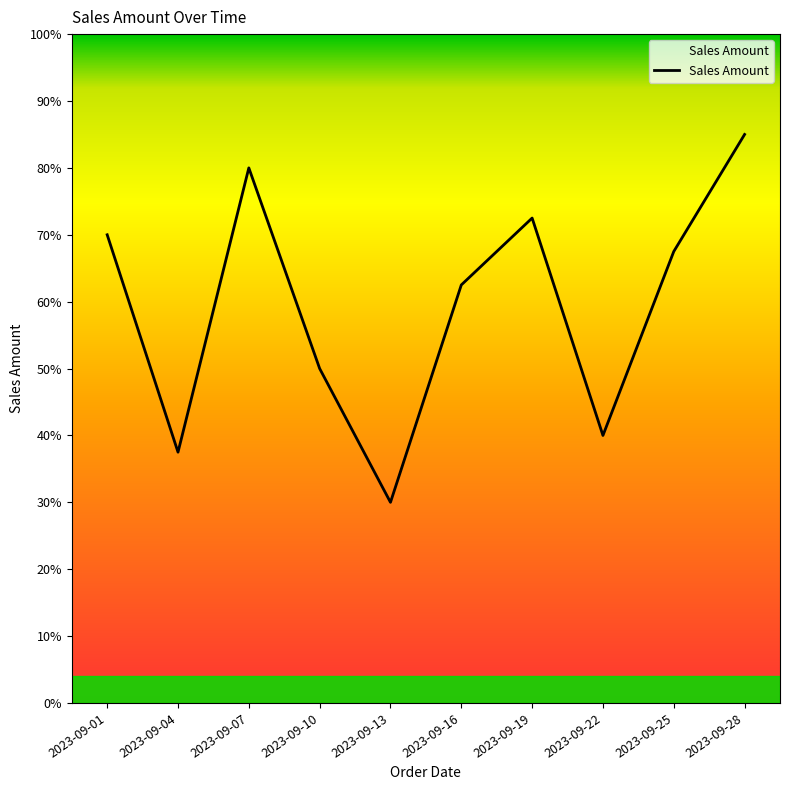

True or false: the data has more than 0 interior local peaks.

True